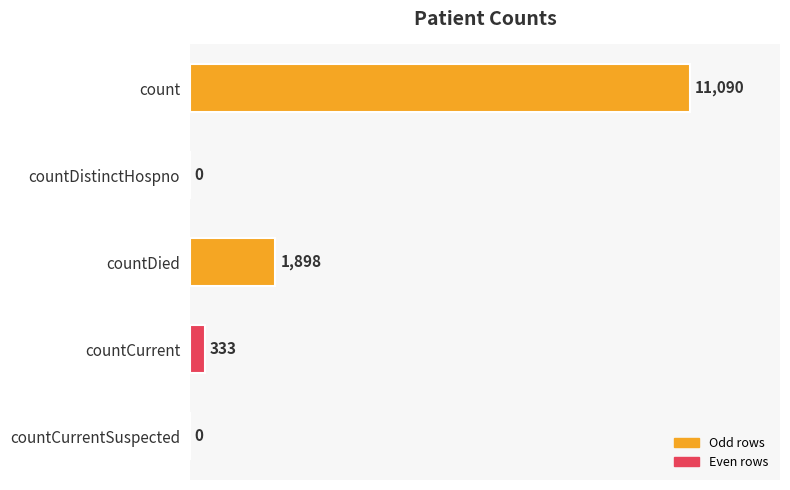

What is the maximum value shown in the chart?

11090